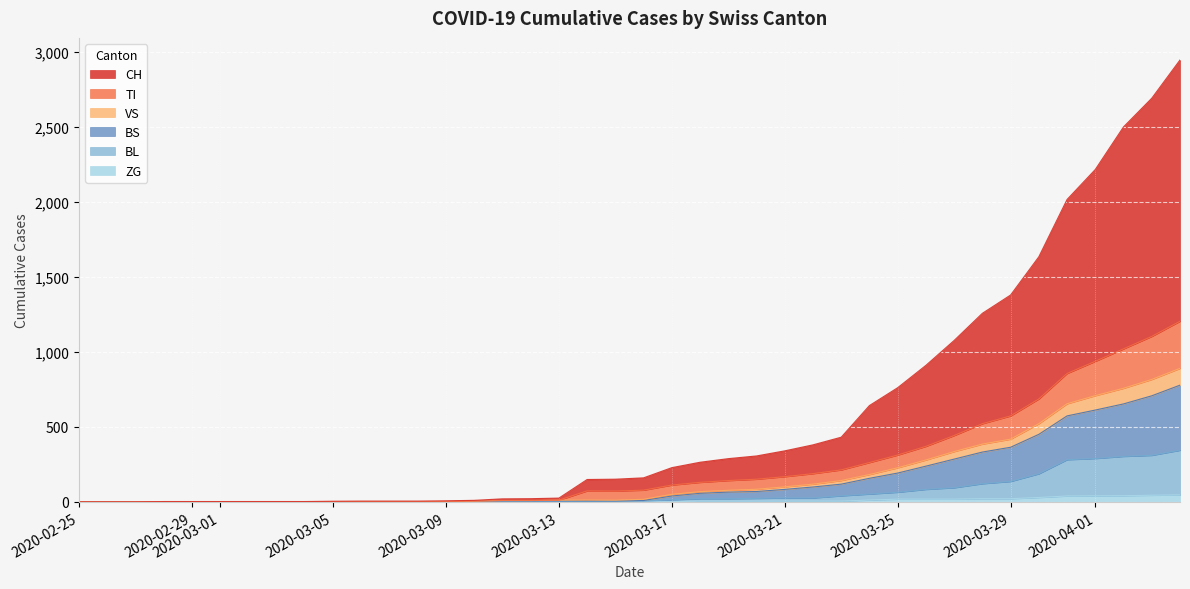

True or false: BS has a value of 162 at 27.

False